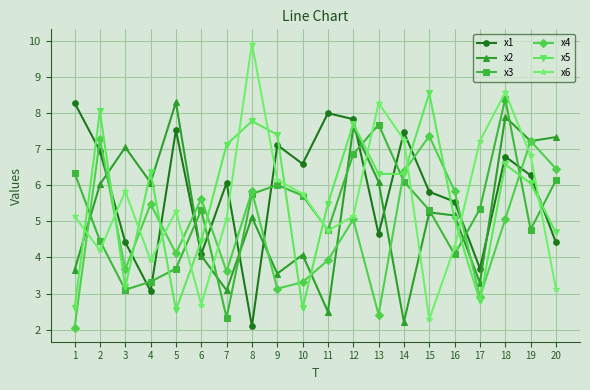

True or false: x6 has a value of 12.0 at 18.

False